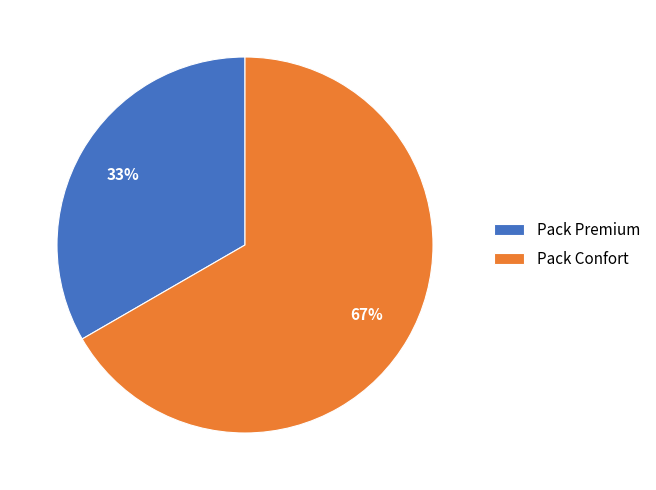

Which slice is the largest?

Pack Confort